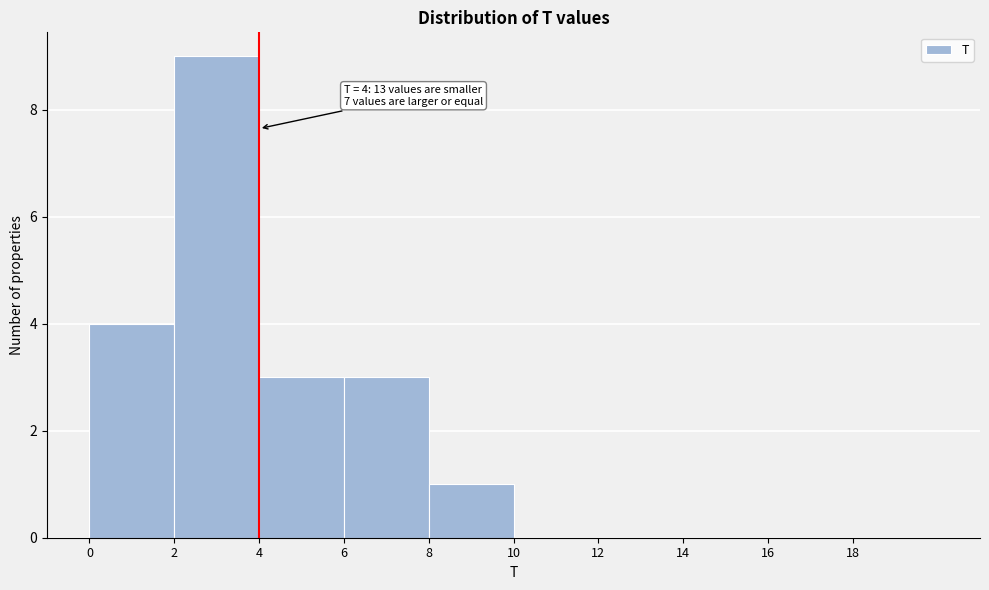

Which range on the x-axis has the tallest bar?

2 to 4